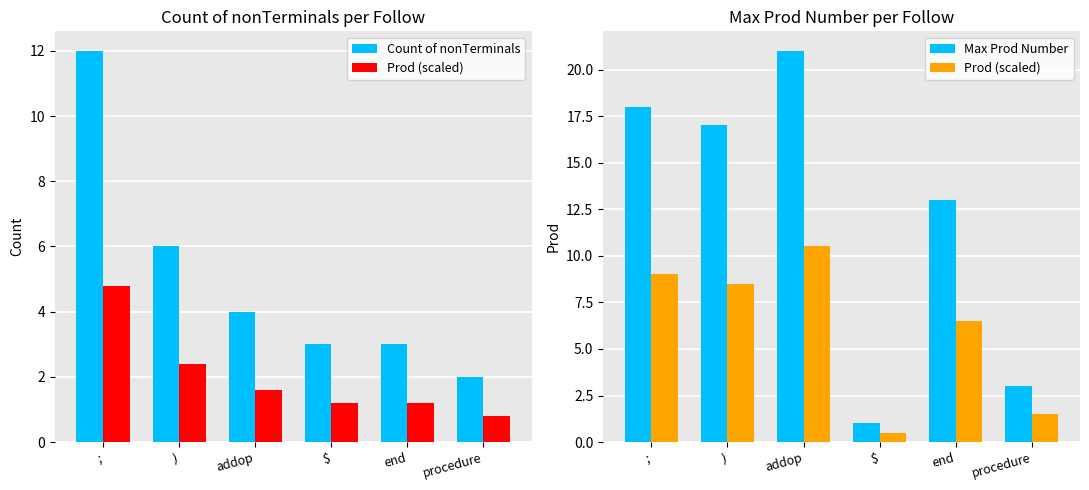

Which series has the widest spread of values?

Max Prod Number